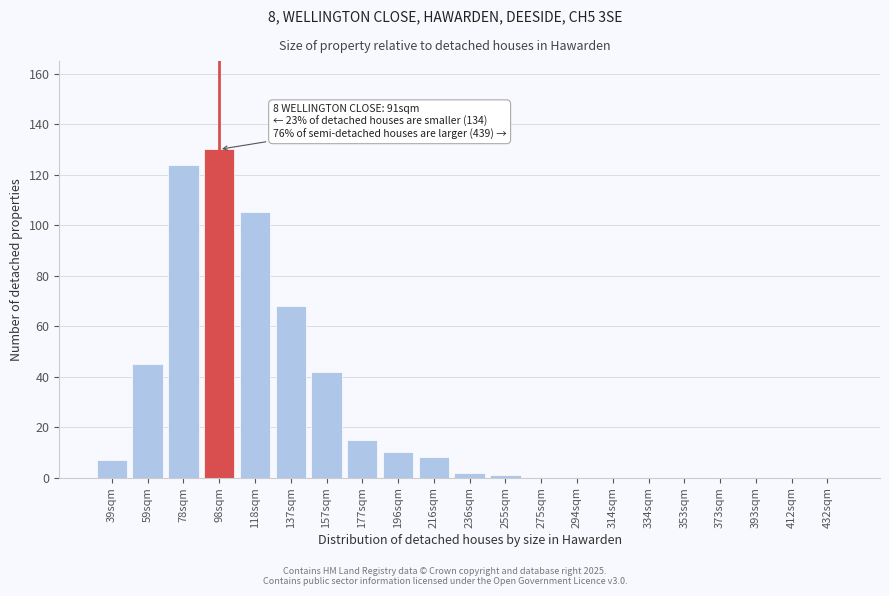

Reading left to right, what are all the values shown in this chart?

39sqm=7	59sqm=45	78sqm=124	98sqm=130	118sqm=105	137sqm=68	157sqm=42	177sqm=15	196sqm=10	216sqm=8	236sqm=2	255sqm=1	275sqm=0	294sqm=0	314sqm=0	334sqm=0	353sqm=0	373sqm=0	393sqm=0	412sqm=0	432sqm=0